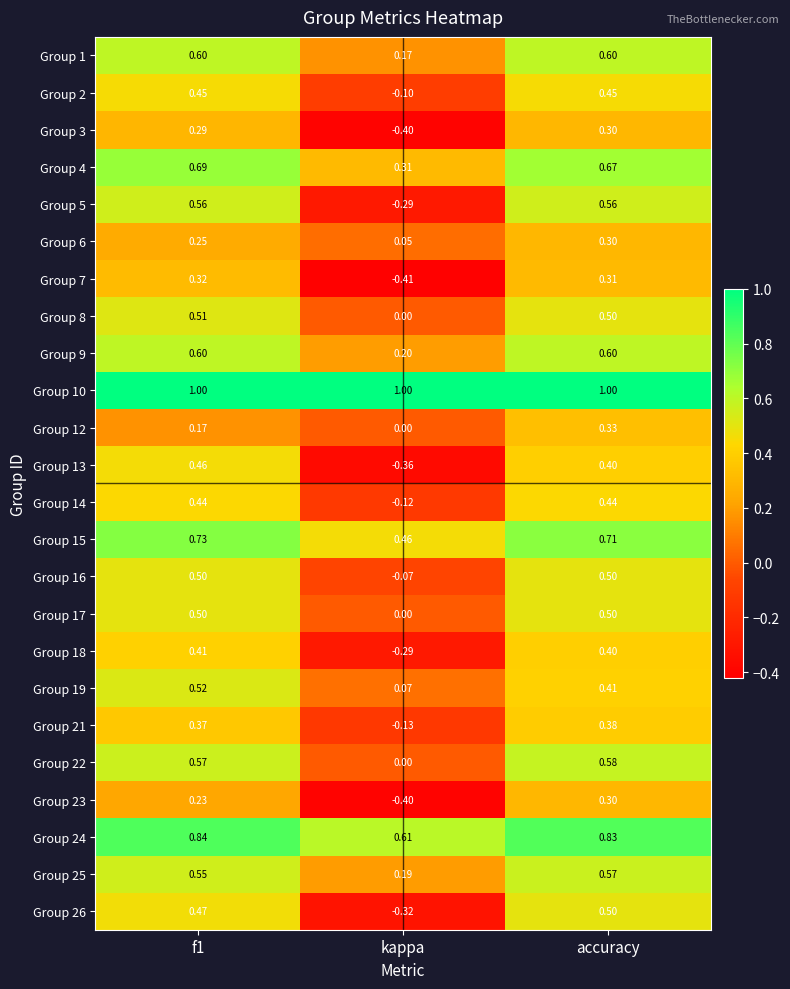

Where is Group 18 nearest to the value 0?

kappa